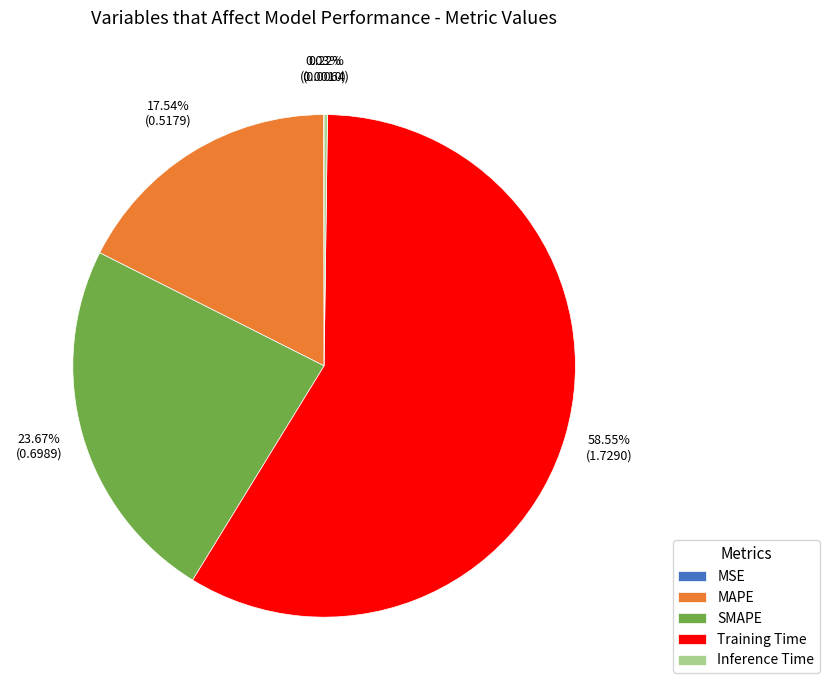

To the nearest percent, what portion does SMAPE represent?

24%